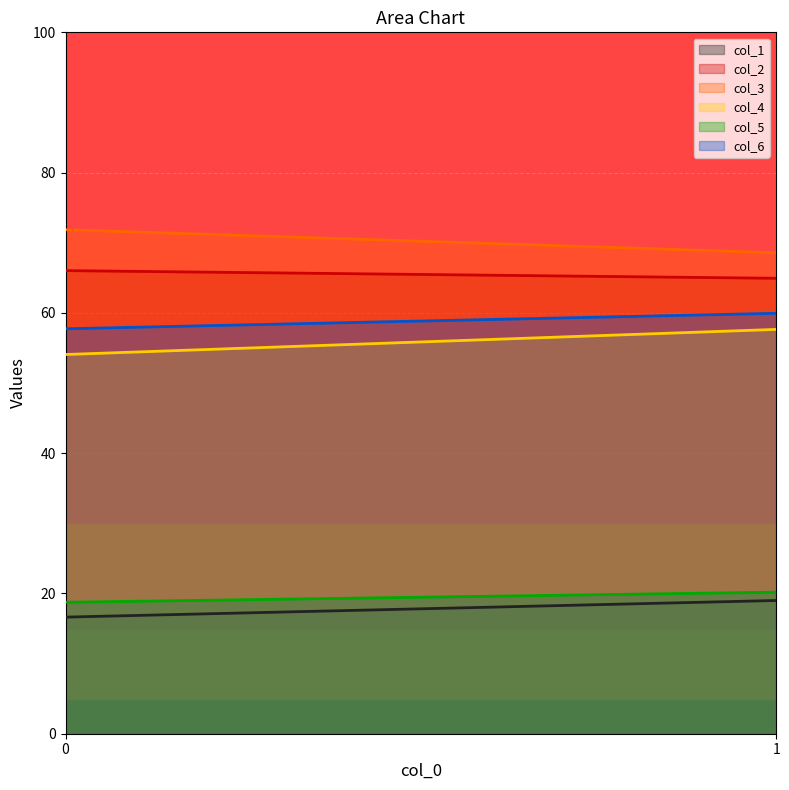

Reading left to right, list all the values displayed in this chart.

col_1: 0=16.6	1=19.0
col_2: 0=66.0	1=64.9
col_3: 0=71.9	1=68.6
col_4: 0=54.1	1=57.6
col_5: 0=18.7	1=20.2
col_6: 0=57.7	1=59.9